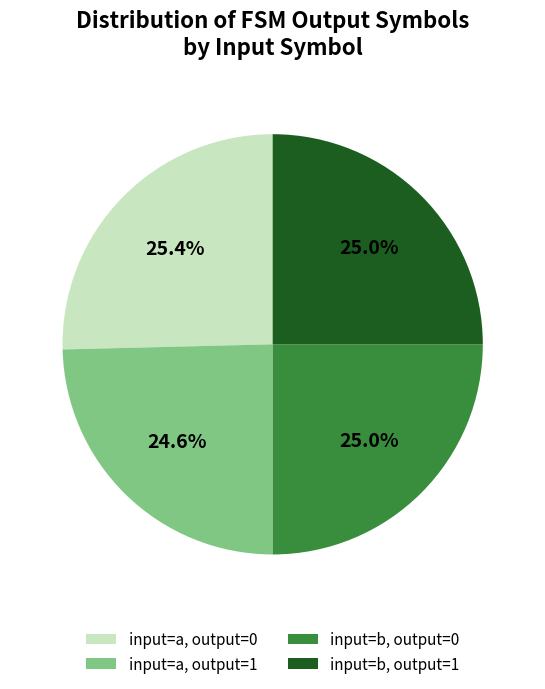

How much of the chart is everything except input=b, output=0?

75.0%